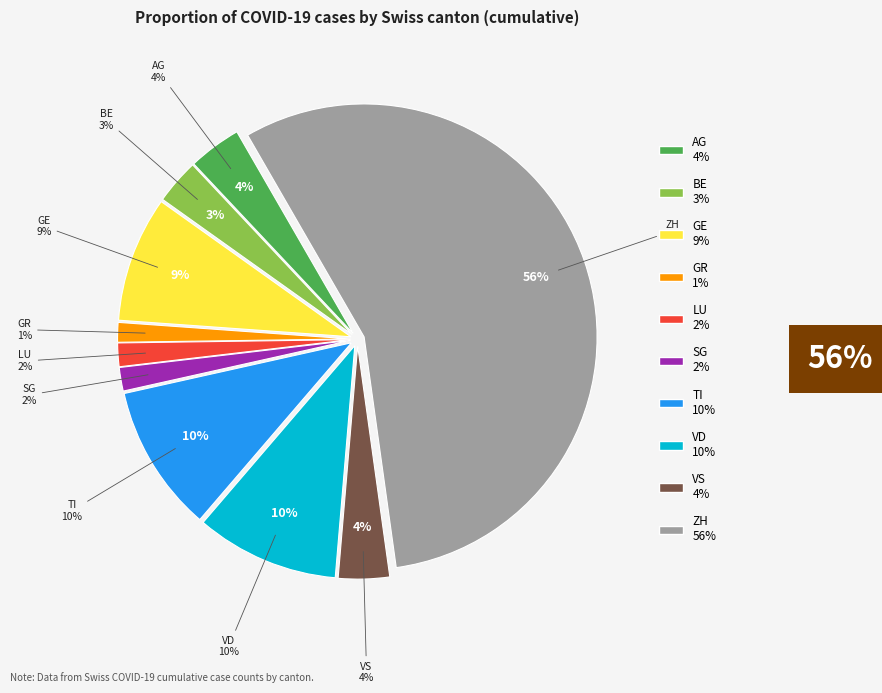

Which category has the biggest portion of the pie?

ZH